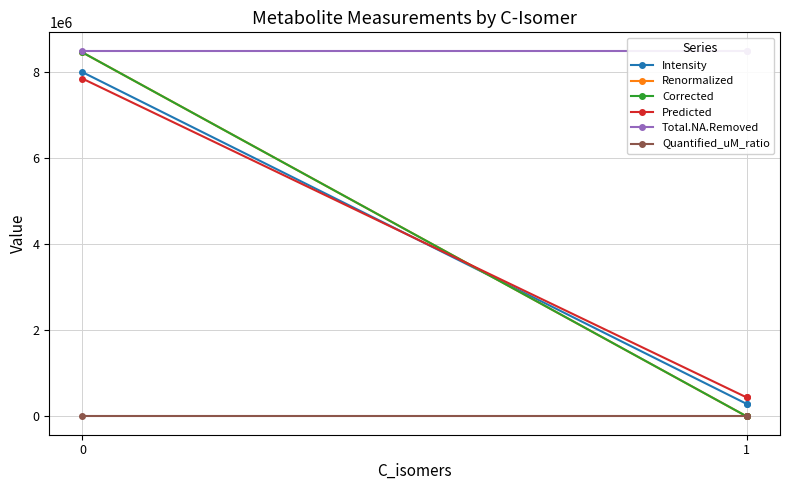

At which label does Intensity reach its minimum?

1